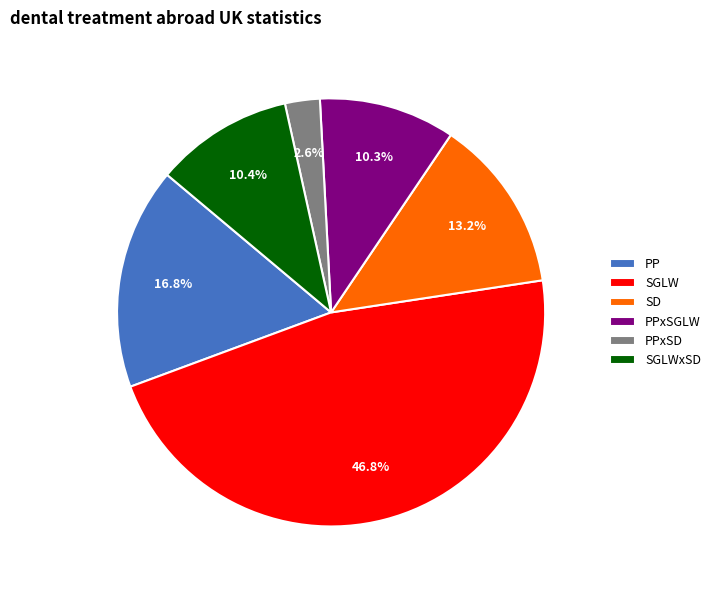

What percentage is the PP slice, to the nearest percent?

17%